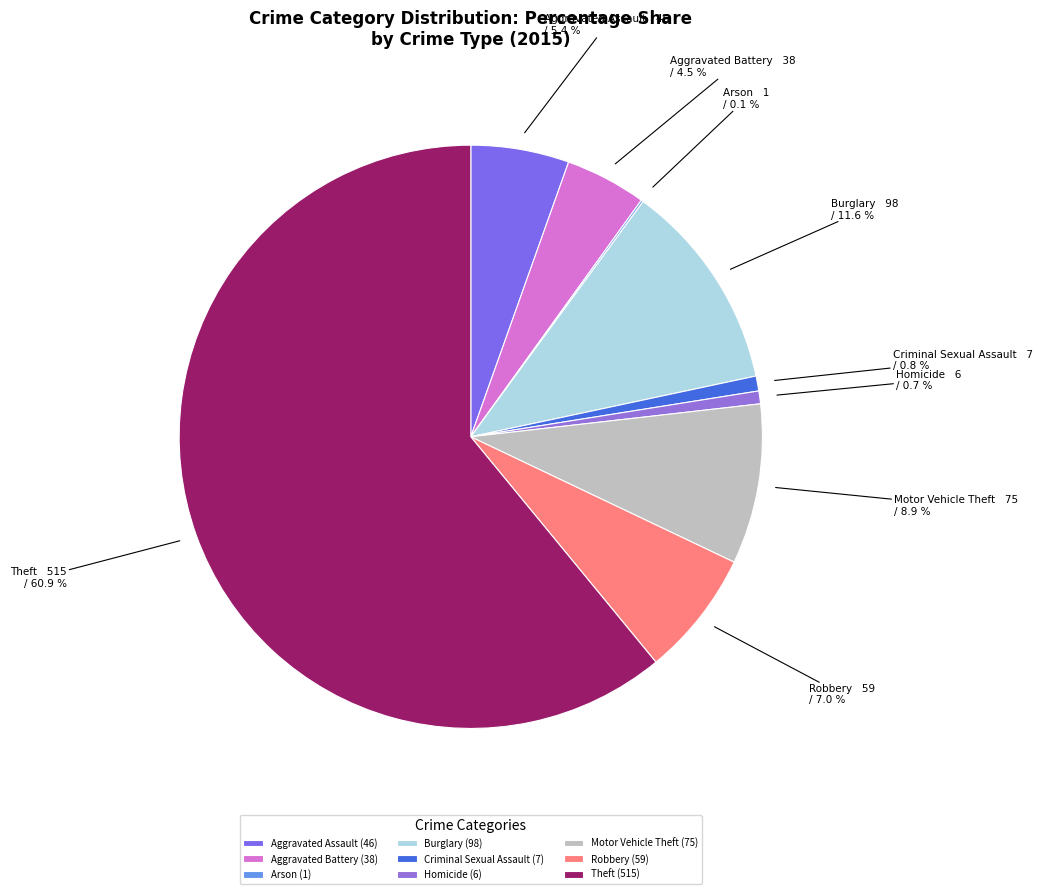

The Theft slice represents 74% of the pie. True or false?

False